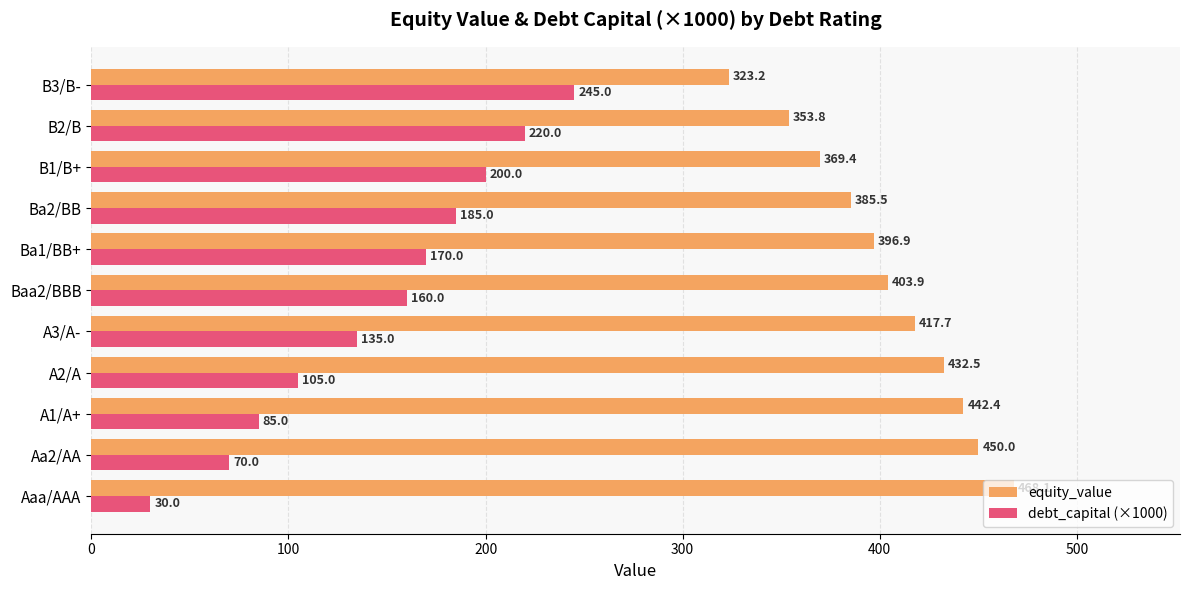

The debt_capital (×1000) series shows 97.2 at B2/B. True or false?

False